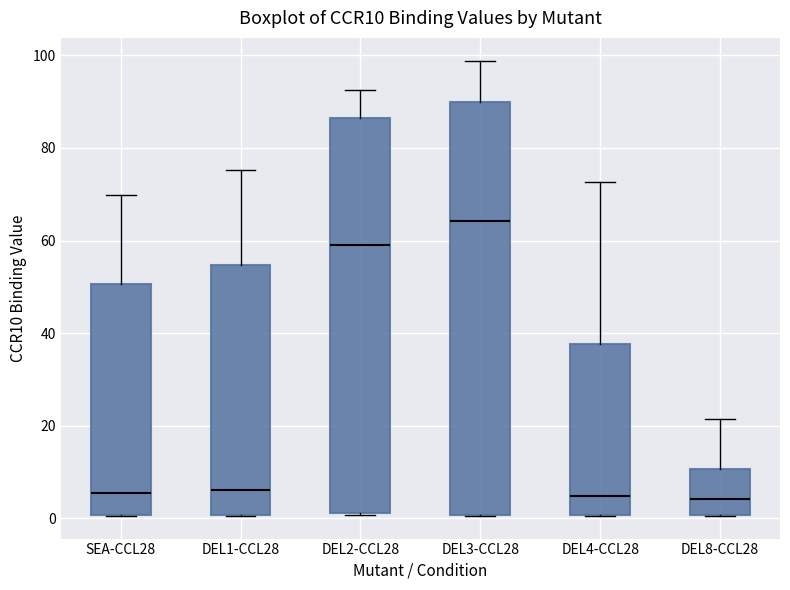

Reading left to right, read every box against the y-axis: the position of its median line, the range the box covers, and the ends of its whiskers. The values are not printed on the chart, so give them approximately, as read against the axis.

SEA-CCL28: median 6, box 0 to 50, whiskers 0 to 70
DEL1-CCL28: median 6, box 0 to 54, whiskers 0 to 76
DEL2-CCL28: median 58, box 2 to 86, whiskers 0 to 92
DEL3-CCL28: median 64, box 0 to 90, whiskers 0 to 98
DEL4-CCL28: median 4, box 0 to 38, whiskers 0 to 72
DEL8-CCL28: median 4, box 0 to 10, whiskers 0 to 22